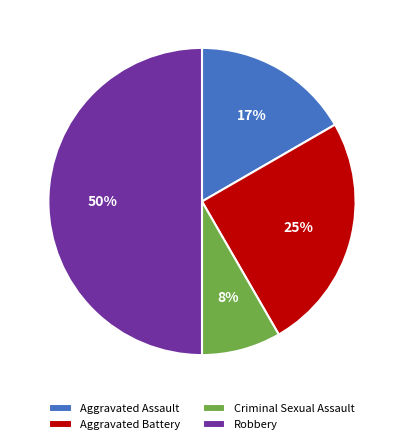

Does Aggravated Assault represent more than half of the total?

No